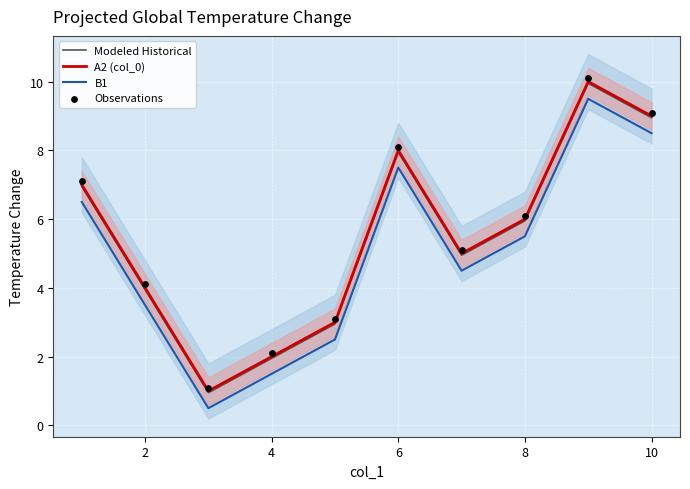

Which series has the largest Y range (max minus min)?

Modeled Historical